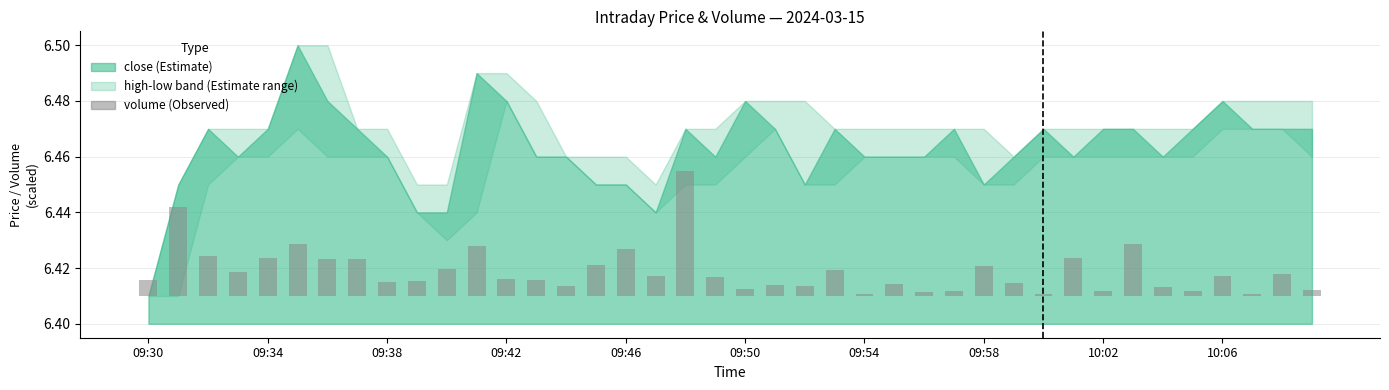

Does the chart contain any negative values?

No